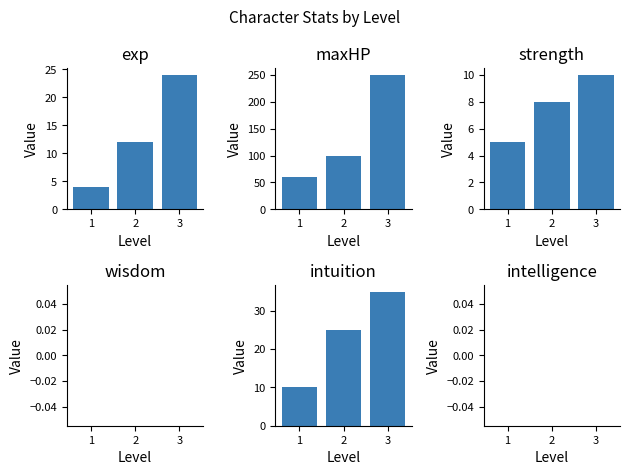

Is the value of strength at 3 greater than the value of wisdom at 3?

Yes